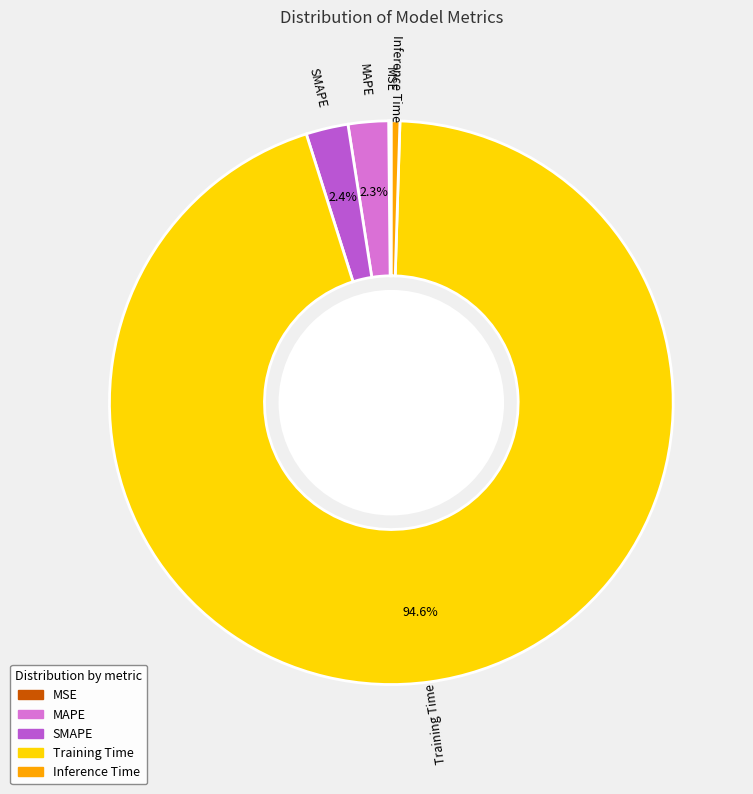

What percentage is NOT represented by SMAPE?

97.6%